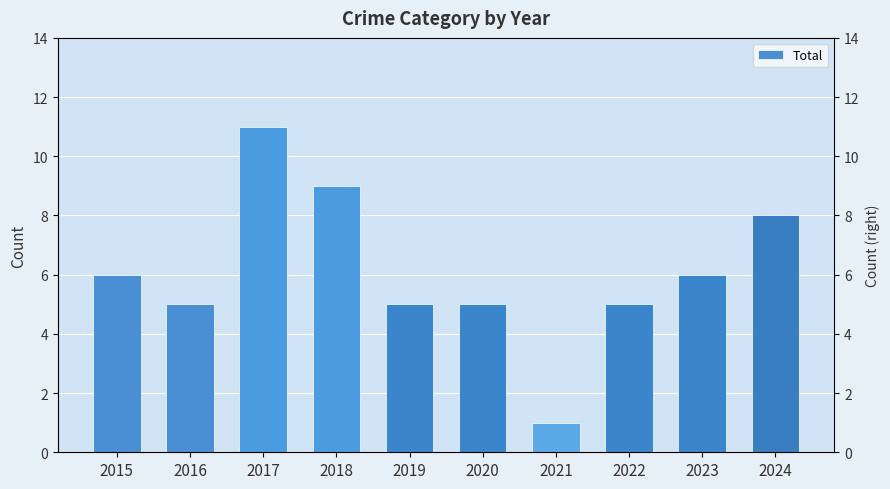

Count the values in the range 5 to 8.

7